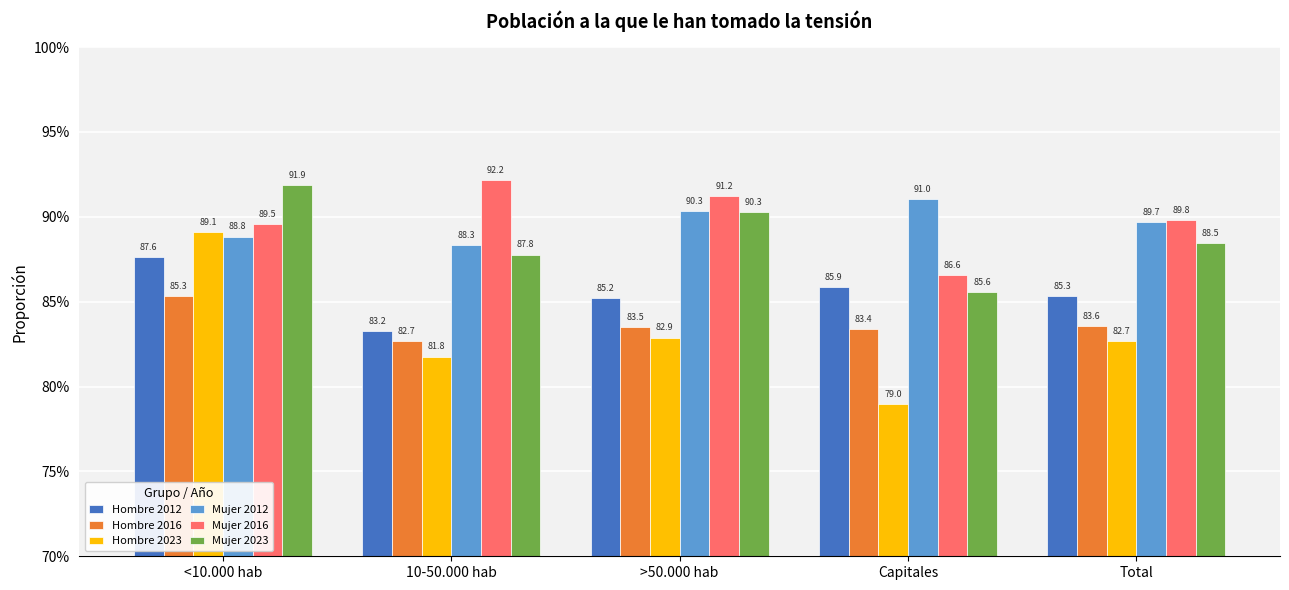

Between Capitales and Total, which series saw the biggest shift?

Hombre 2023